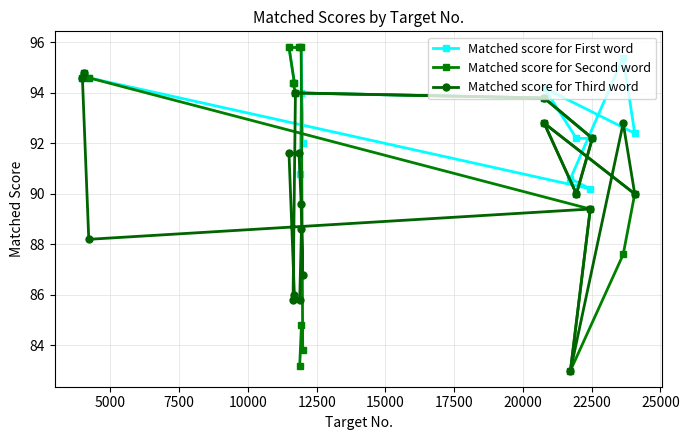

Is this an area chart (filled region under the line)?

No